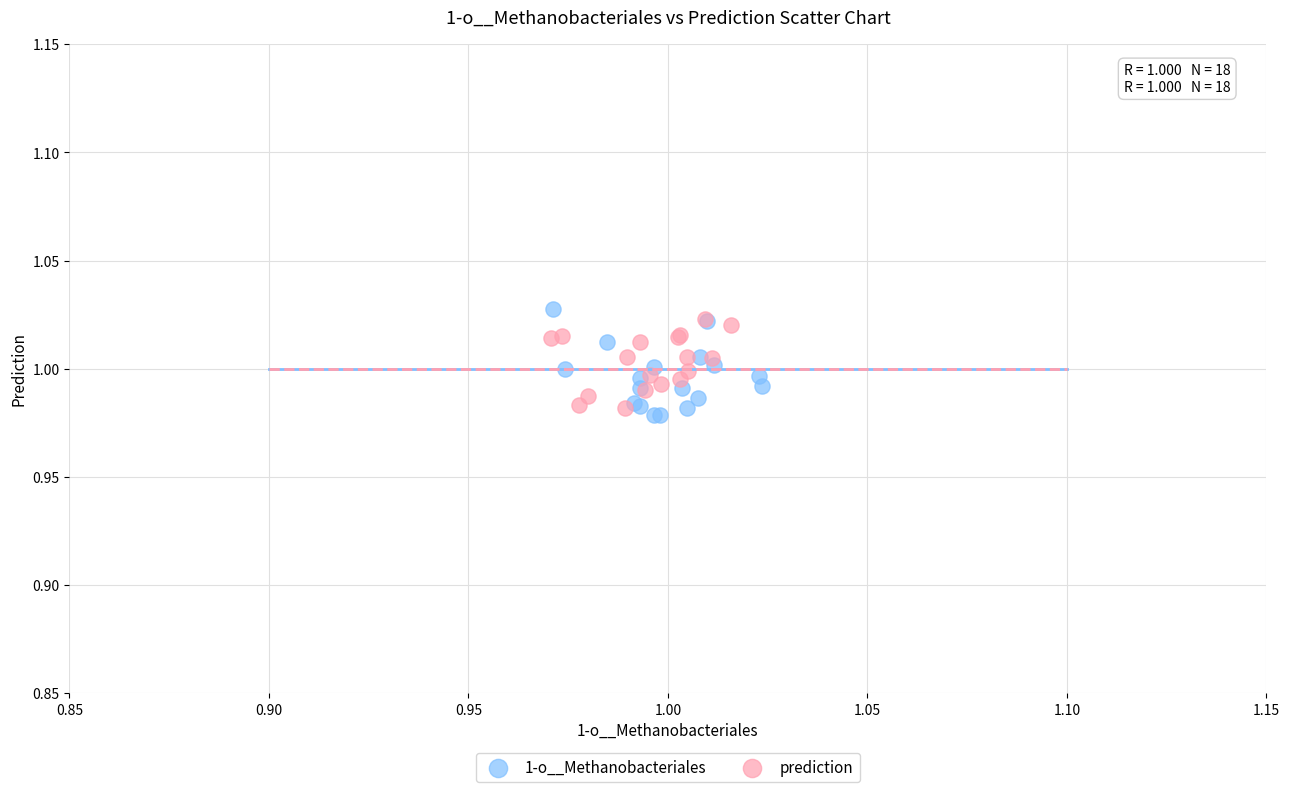

Which series reaches the maximum Y coordinate?

1-o__Methanobacteriales